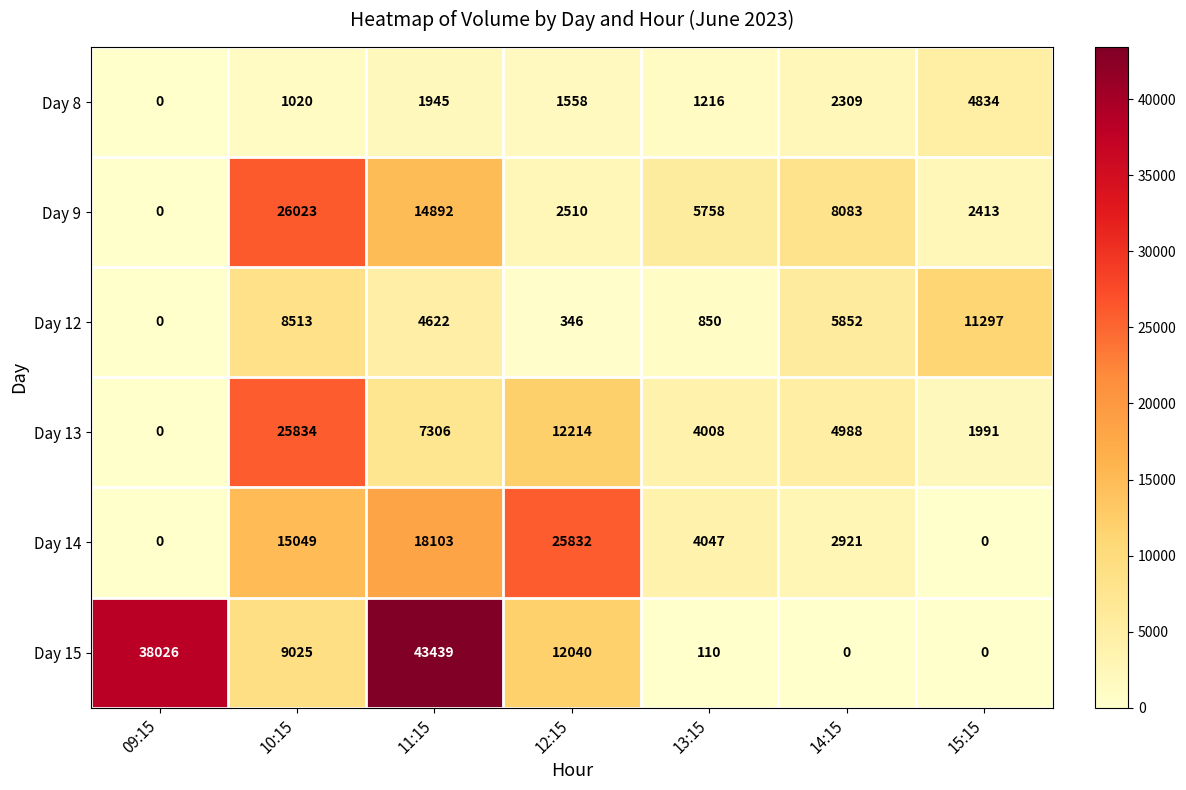

How many categories are shown in the chart?

7